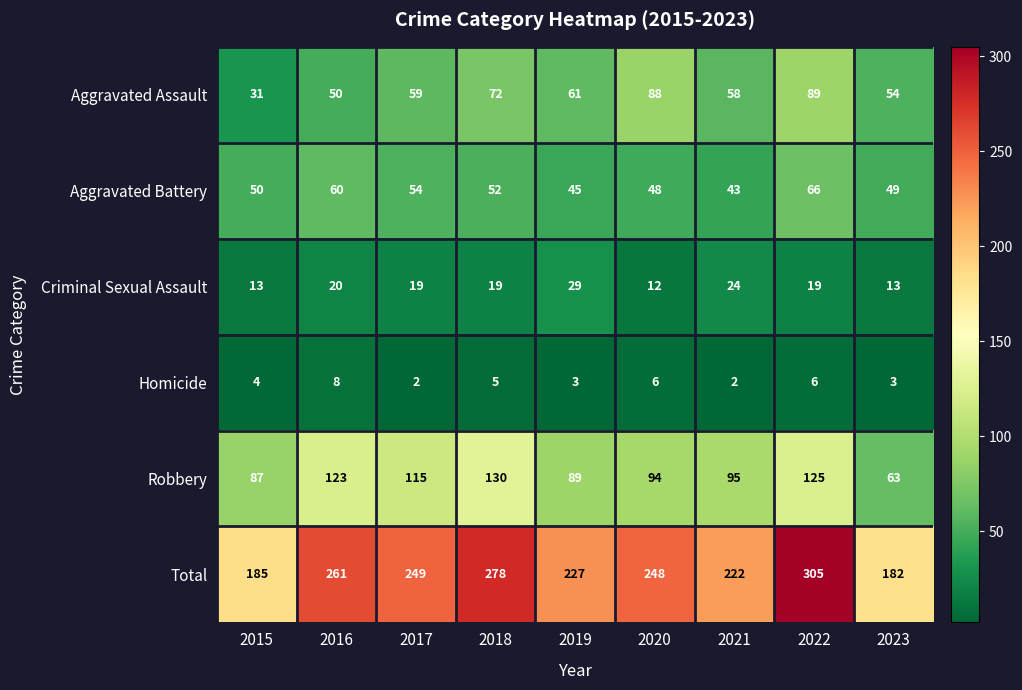

Which series changed the most between 2017 and 2022?

Total